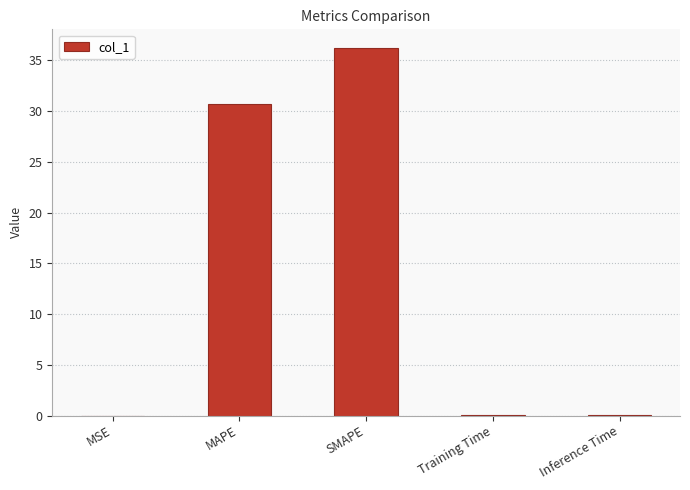

What is the sum of all values?

66.9